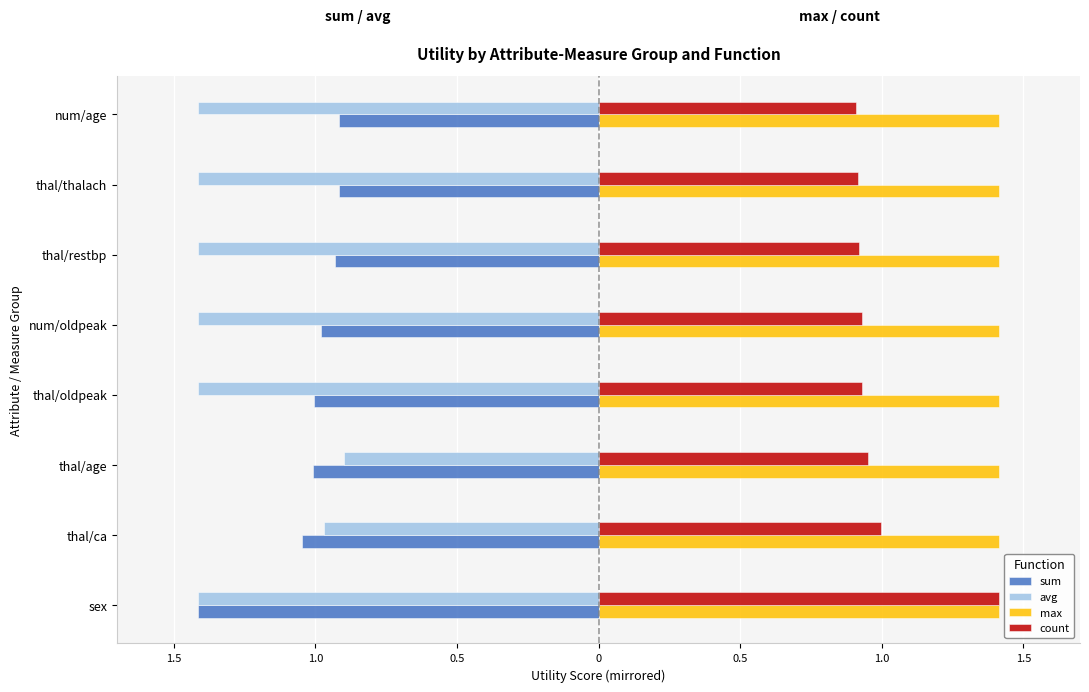

What are all the series names shown in the legend?

sum, avg, max, count